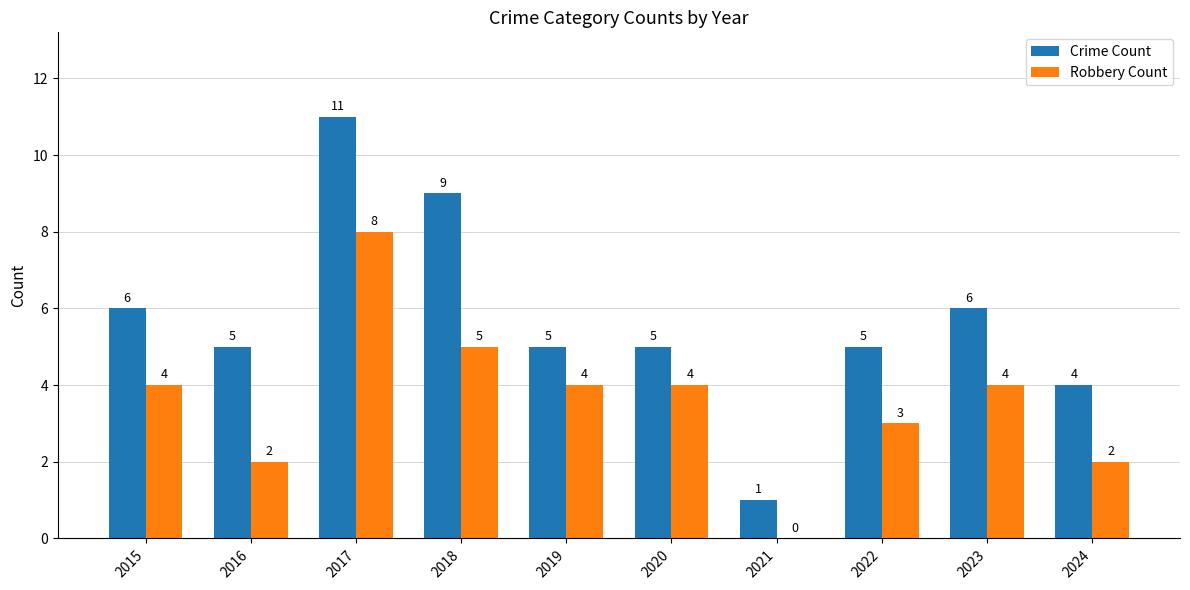

True or false: Robbery Count has a value of 4 at 2015.

True